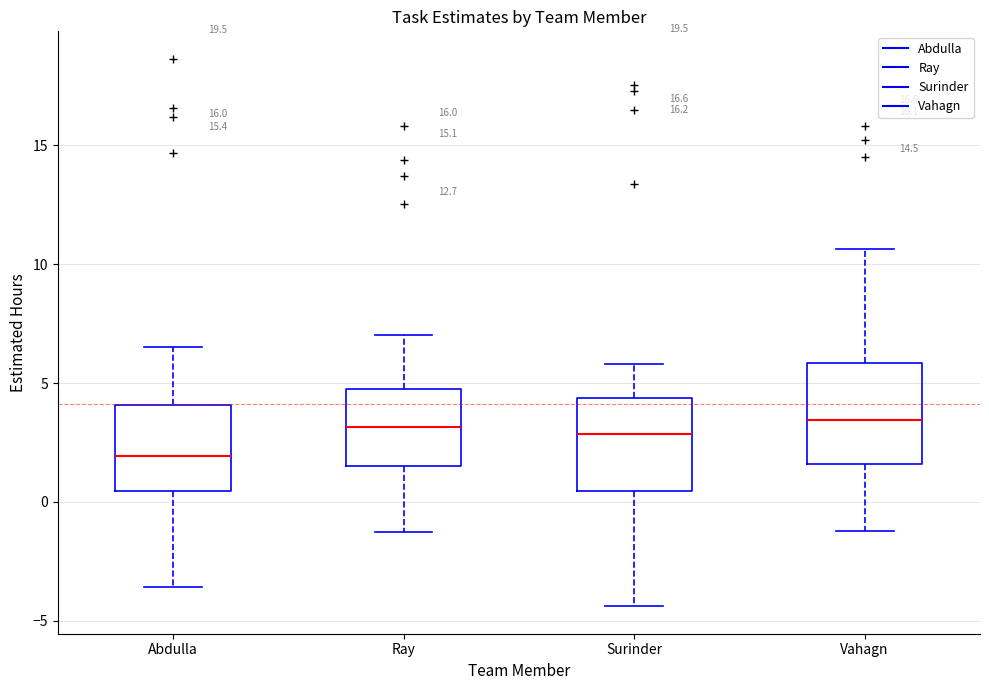

Which box's median line is the lowest?

Abdulla